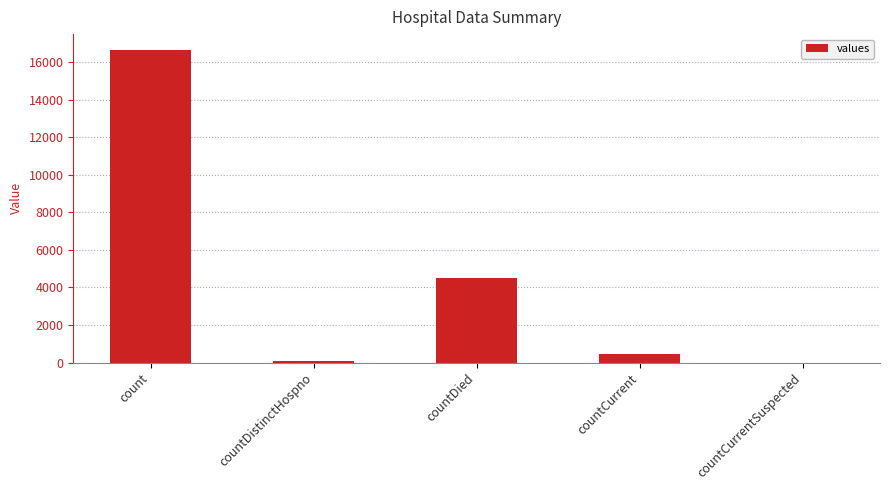

Which label corresponds to the largest value in the chart?

count